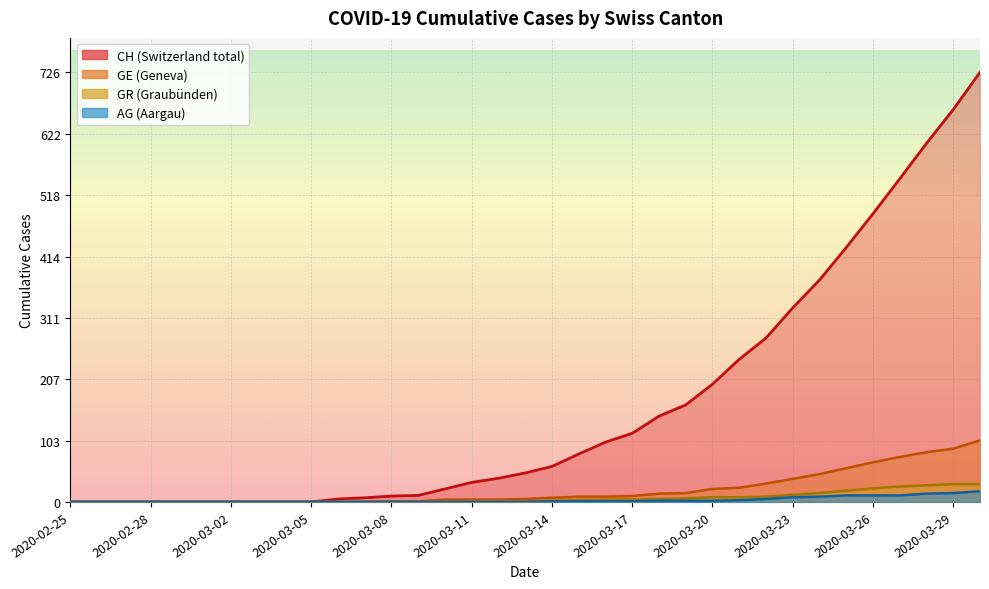

What are all the series names shown in the legend?

CH, GE, AG, GR